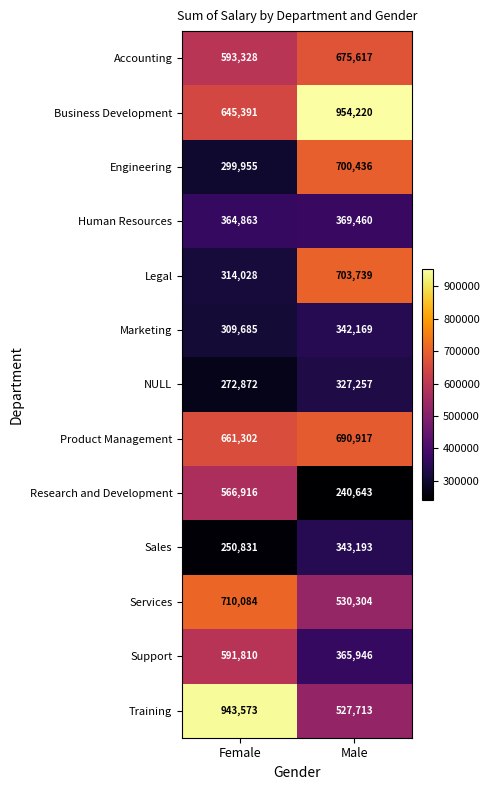

What is the spread (max minus min) of values at Female?

692742